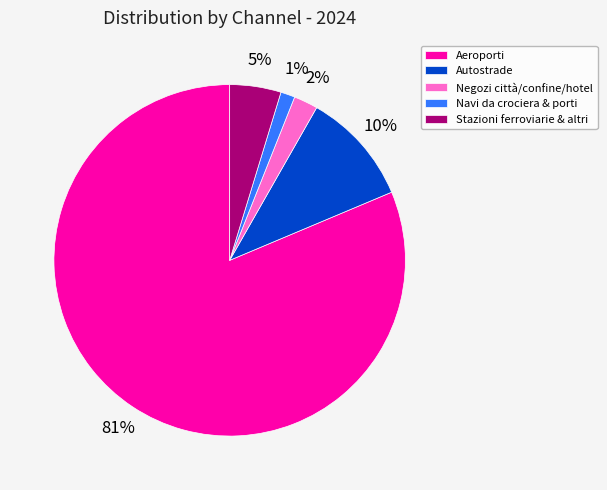

What percentage is the Autostrade slice, to the nearest percent?

10%